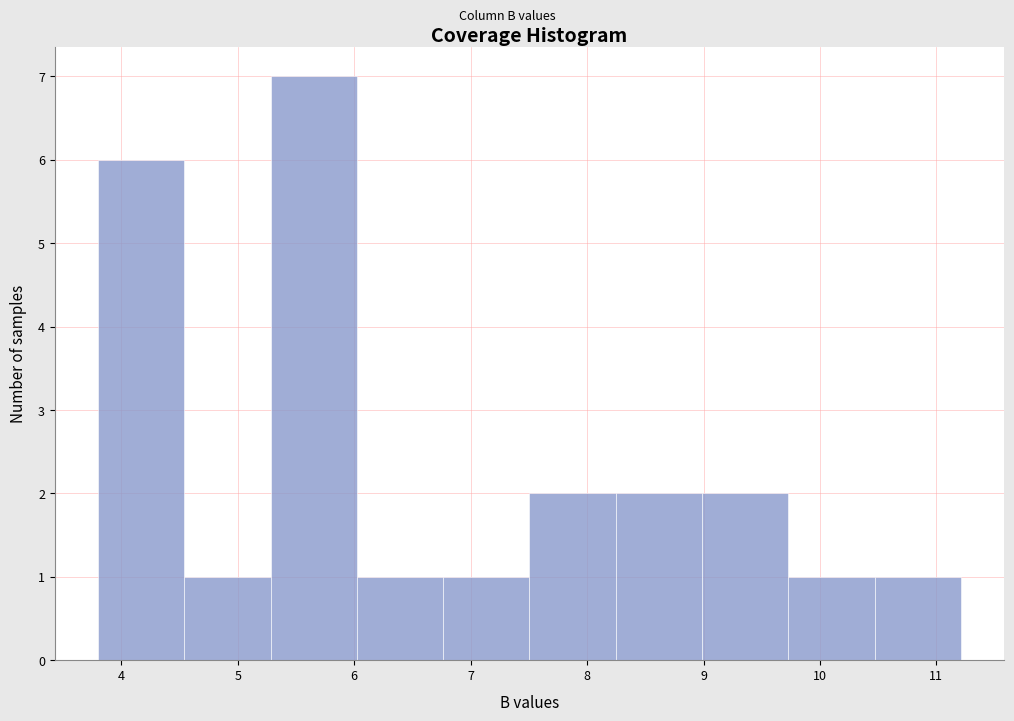

How tall is the bar that spans 6.0 to 6.8 on the x-axis? Neither the bar edges nor the heights are printed on the chart, so give them approximately, as read against the axes.

1